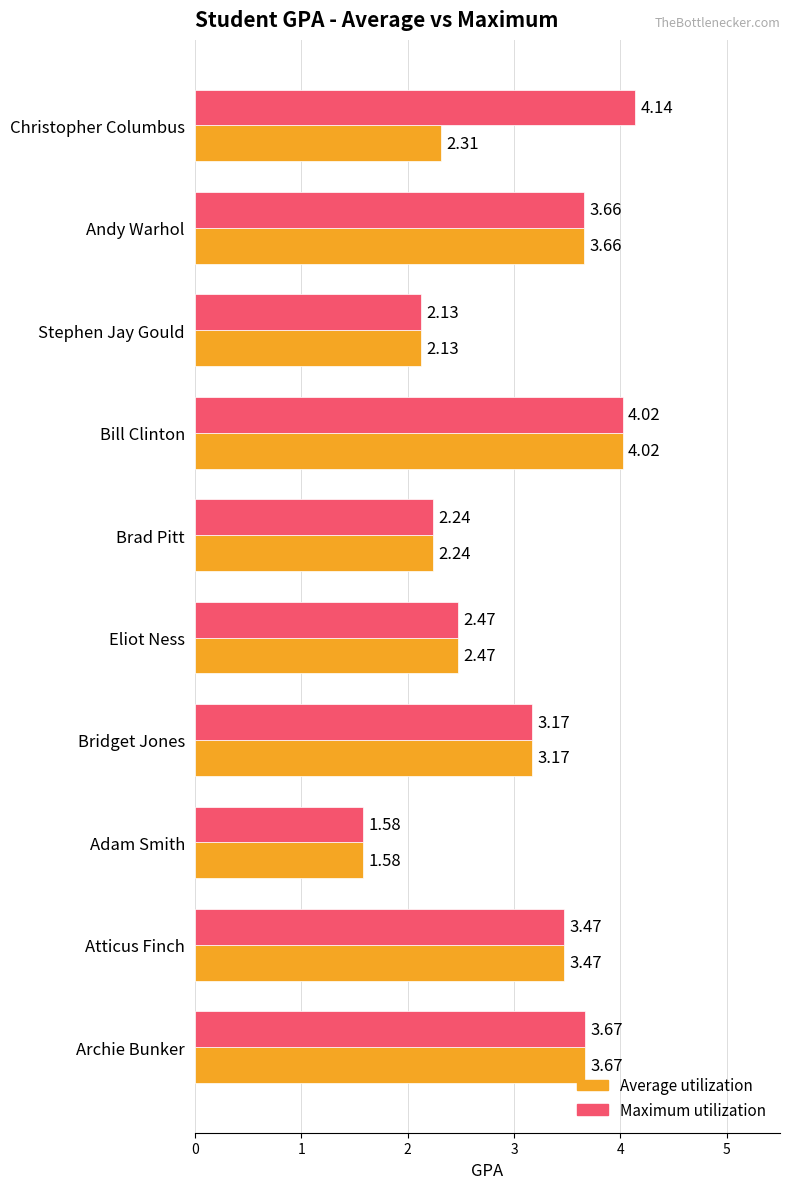

At which label does Average utilization reach its peak?

Bill Clinton